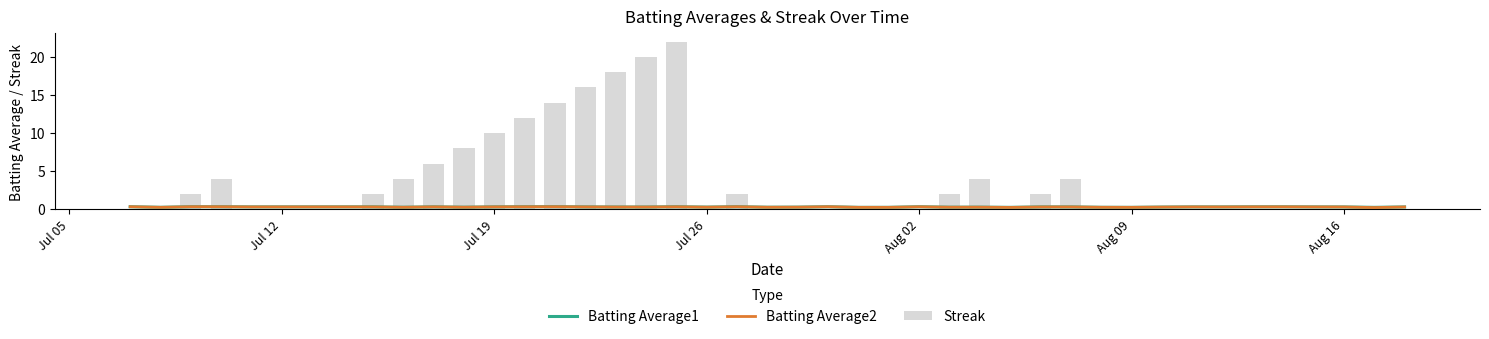

What value does the Batting Average1 series have at Jul 19?

0.3